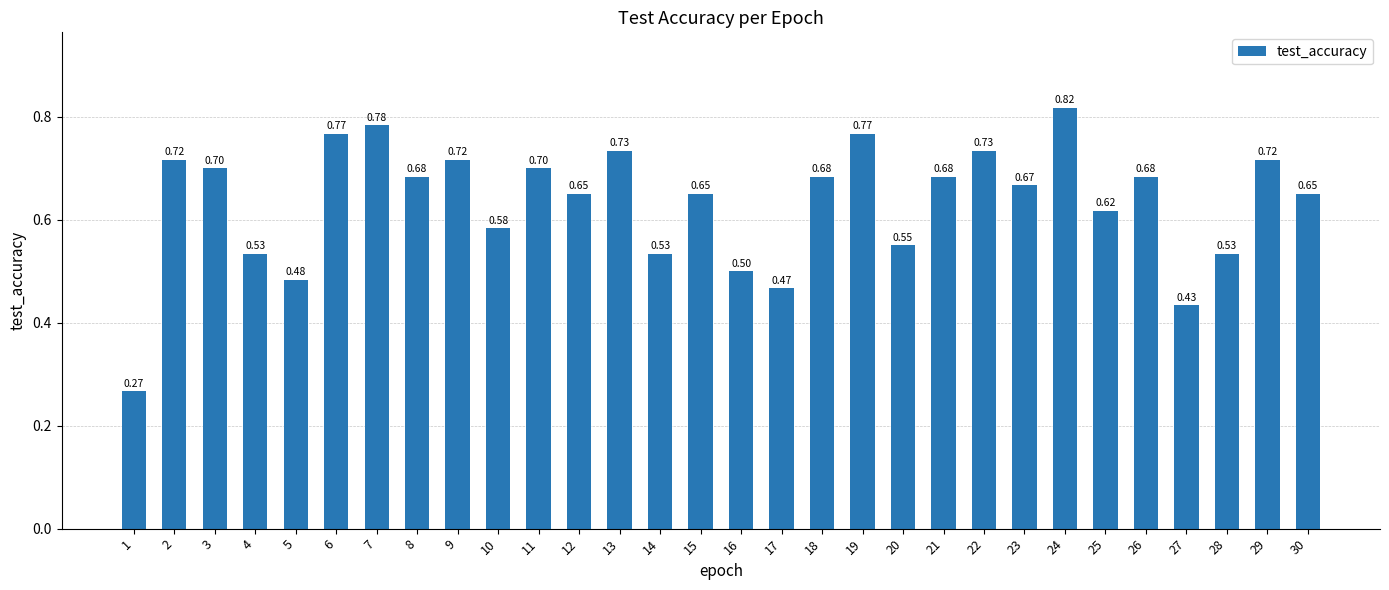

What is the difference between the maximum and minimum values?

0.5